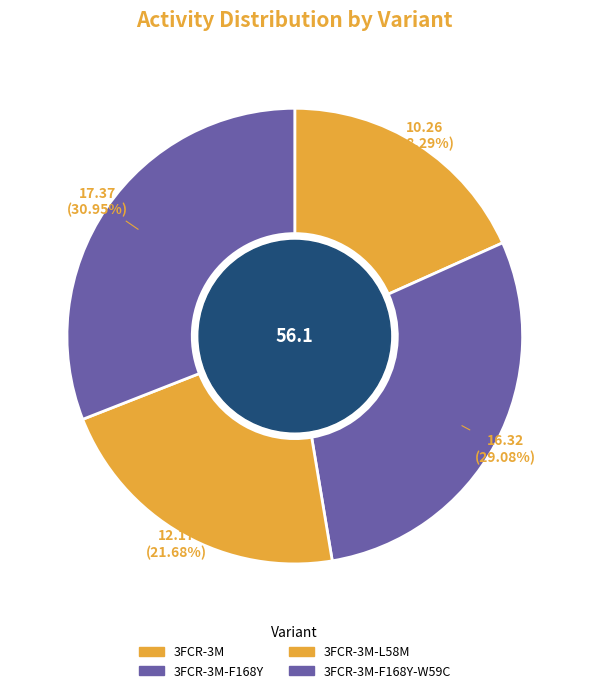

True or false: 3FCR-3M-F168Y-W59C accounts for 19% of the total.

False